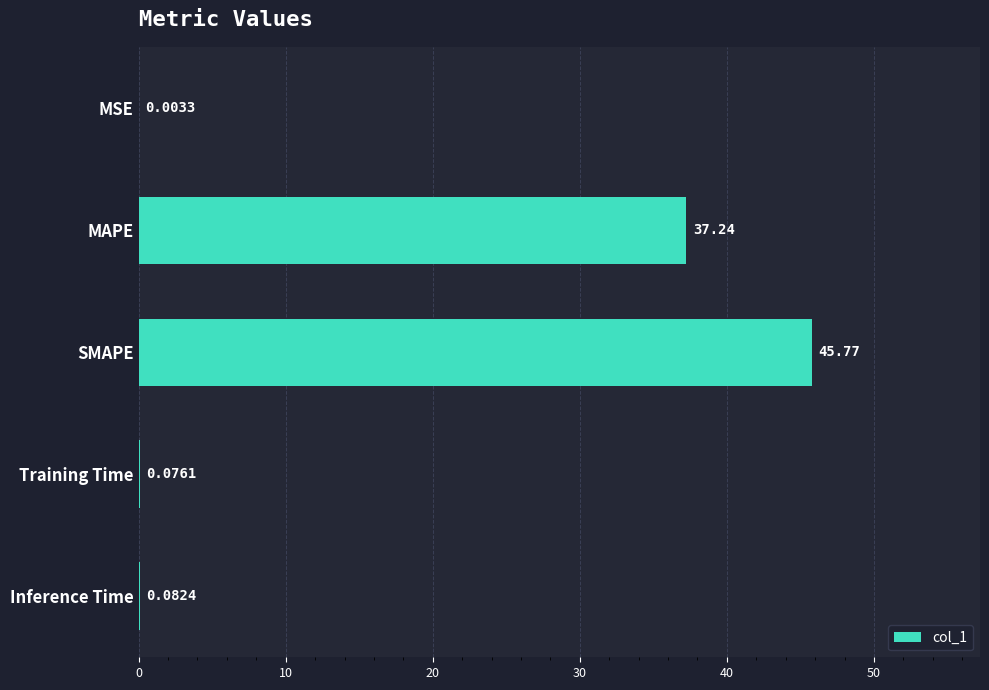

Which label corresponds to the largest value in the chart?

SMAPE